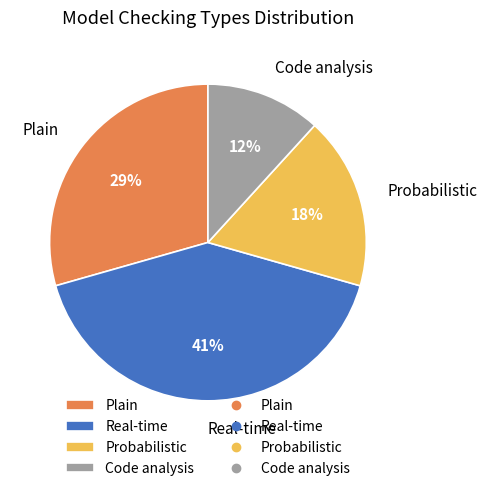

Which slice is the smallest?

Code analysis